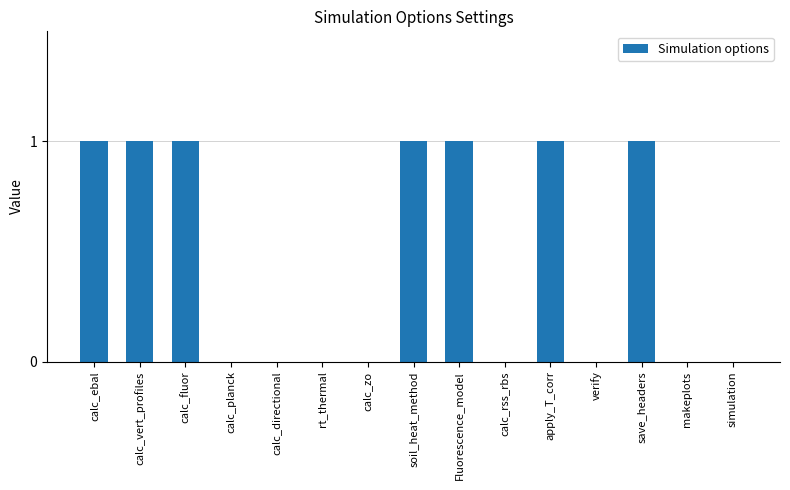

What is the sum of all values?

7